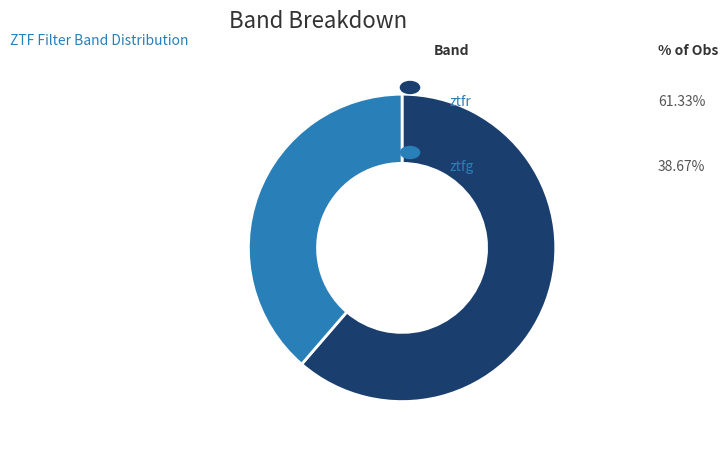

Is it true that ztfg is 39% of the pie?

True